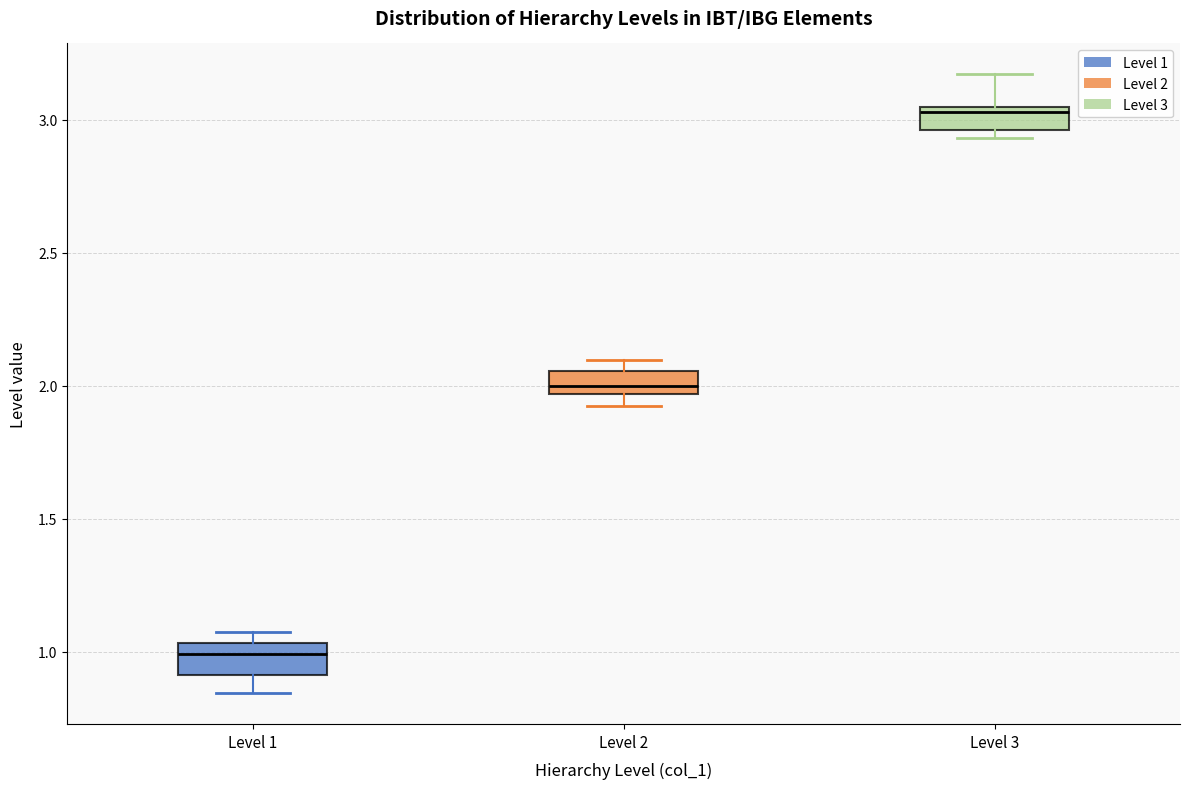

Which box's median line is the highest?

Level 3